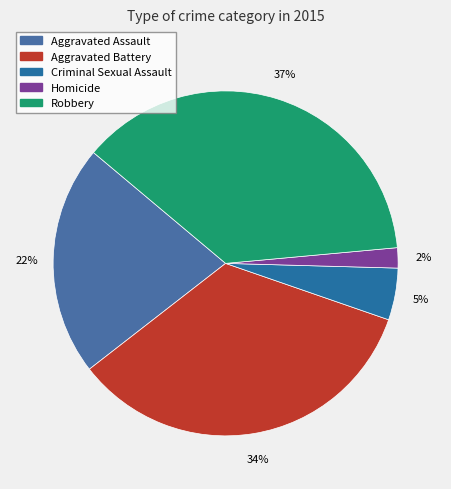

Count the number of slices in the pie.

5